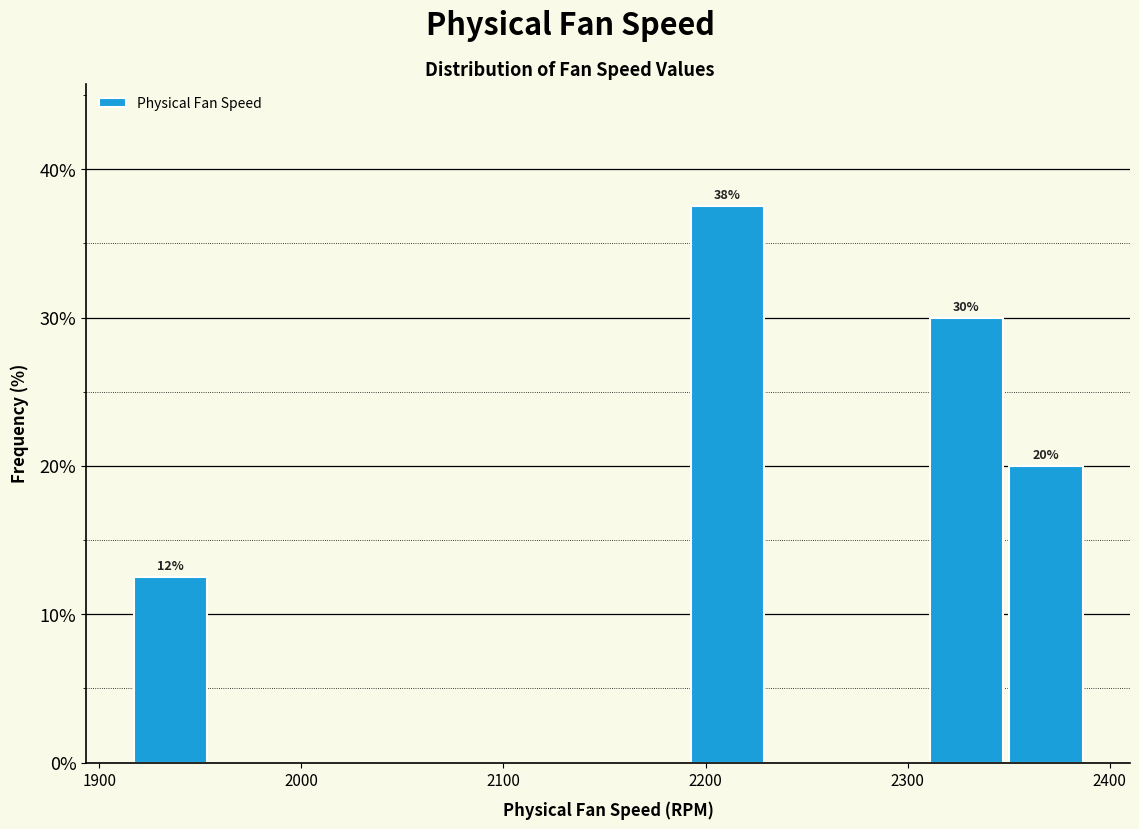

Around what value on the x-axis is the tallest bar? Give the approximate position of its centre, as read against the axis.

2210